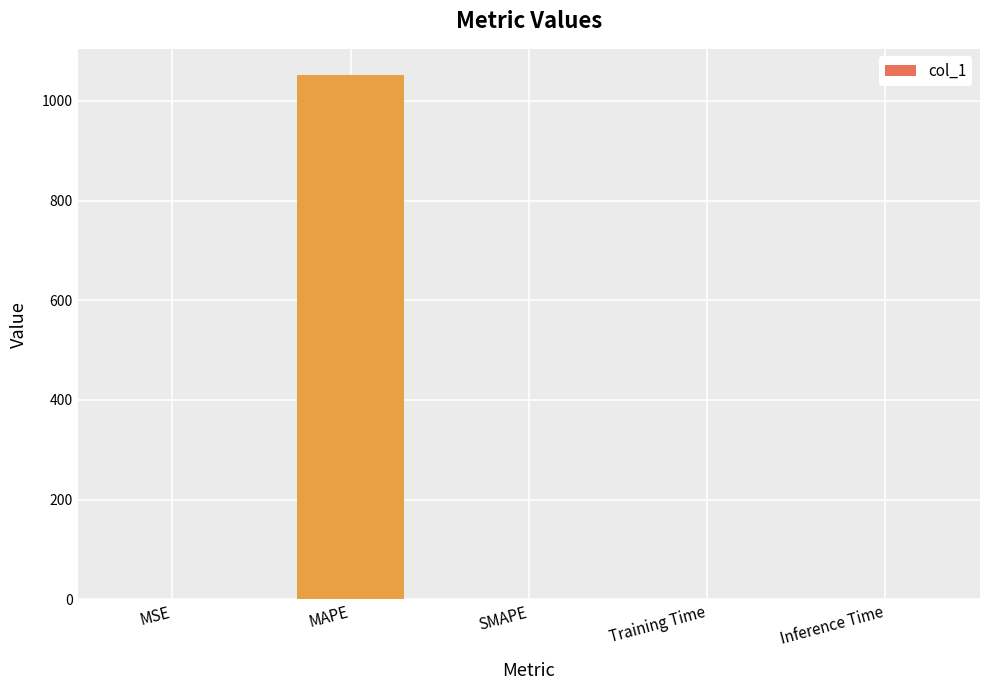

True or false: the data shows 1051.9 at MAPE.

True